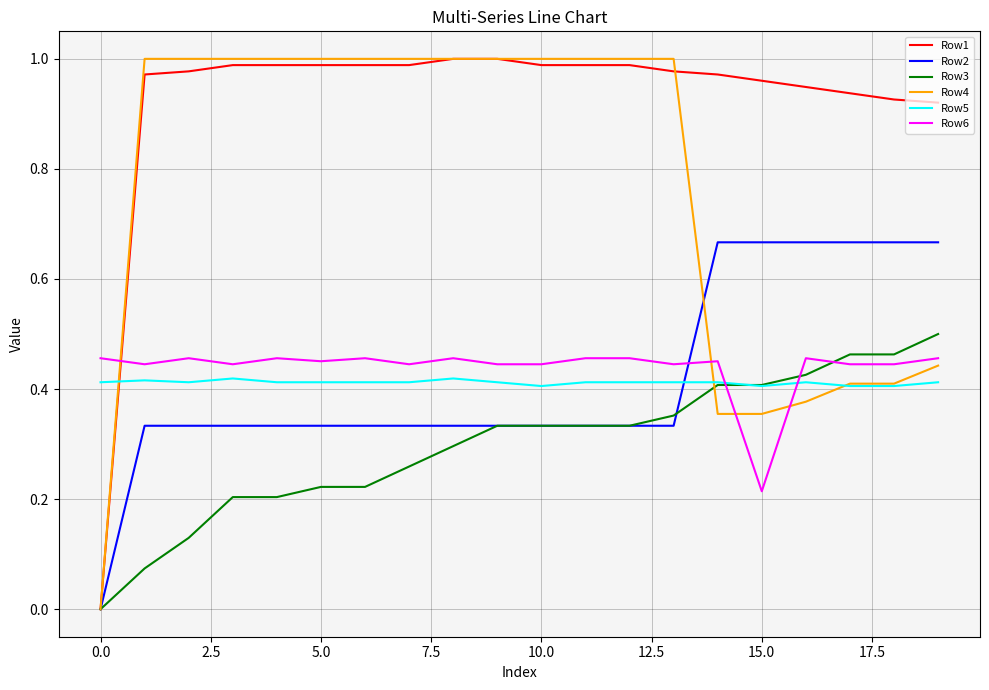

Which series has the largest total across all categories?

Row1